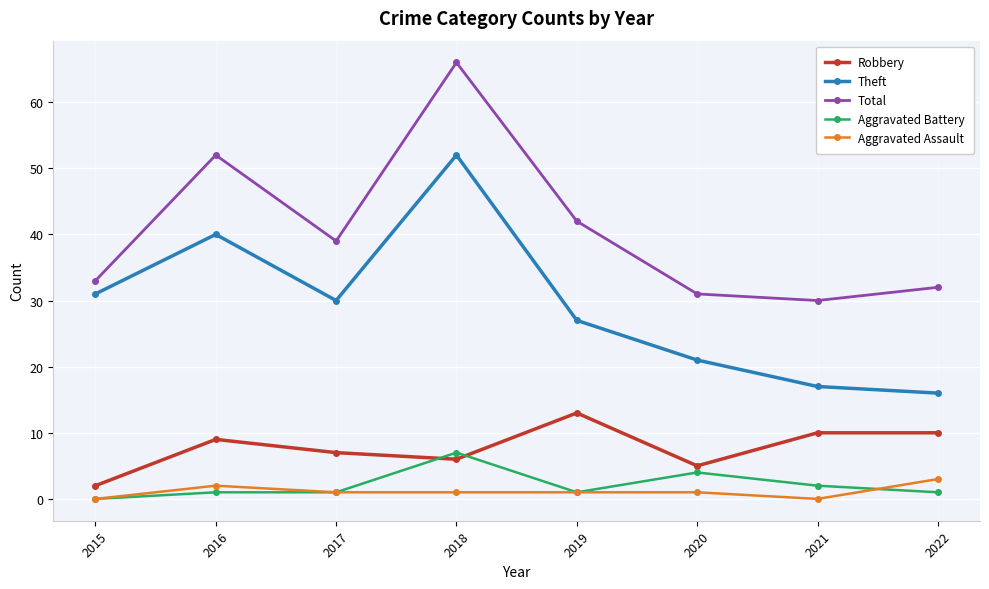

Is it true that Aggravated Assault equals 1 at 2017?

True